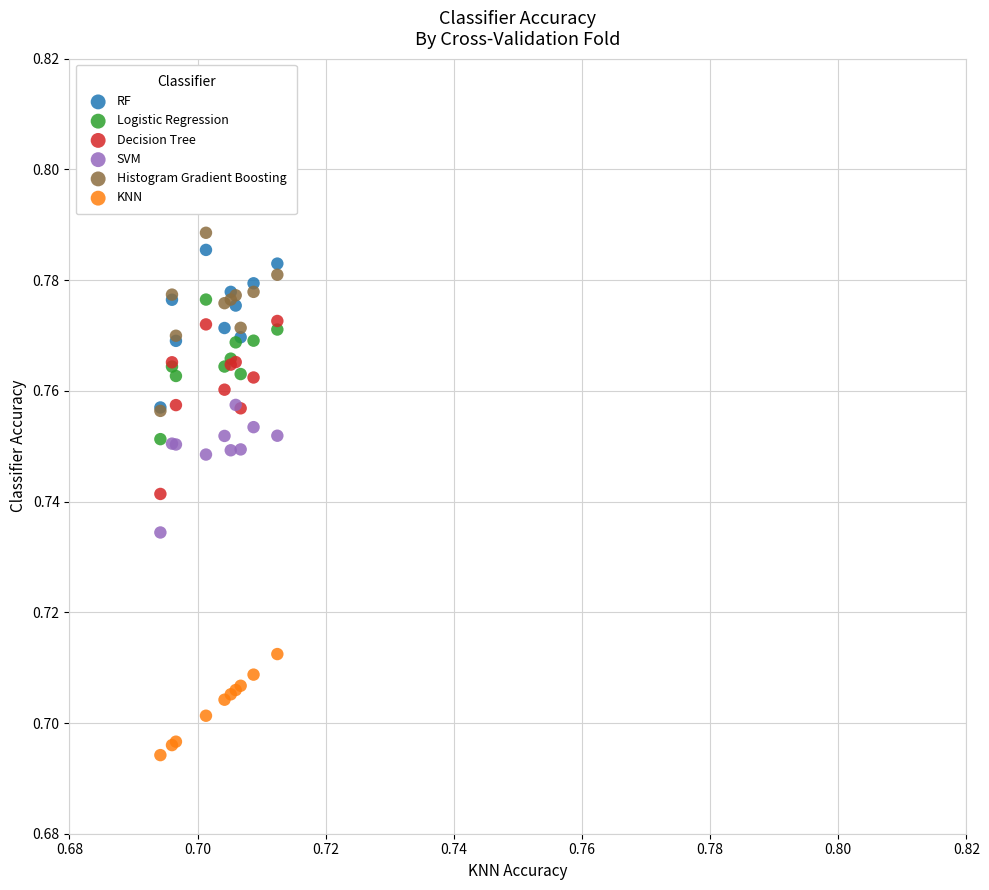

What are all the series names shown in the legend?

RF, Logistic Regression, Decision Tree, SVM, Histogram Gradient Boosting, KNN